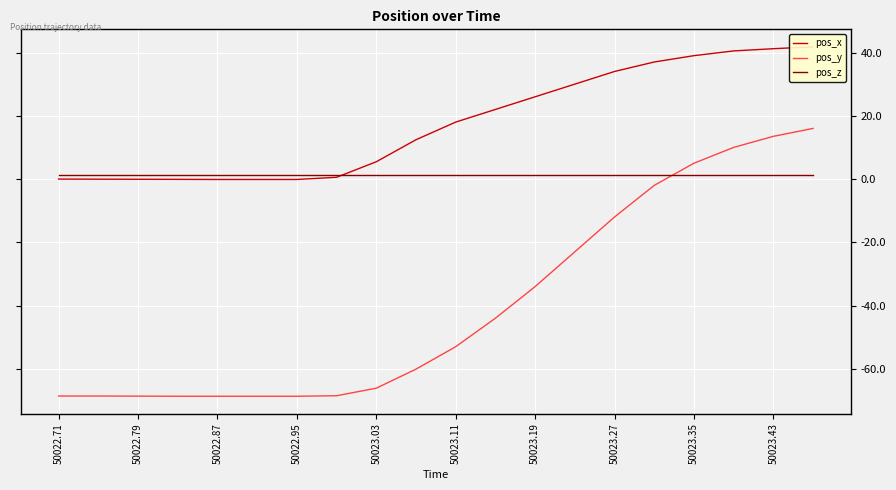

True or false: pos_y has a value of -12.0 at 50023.27.

True